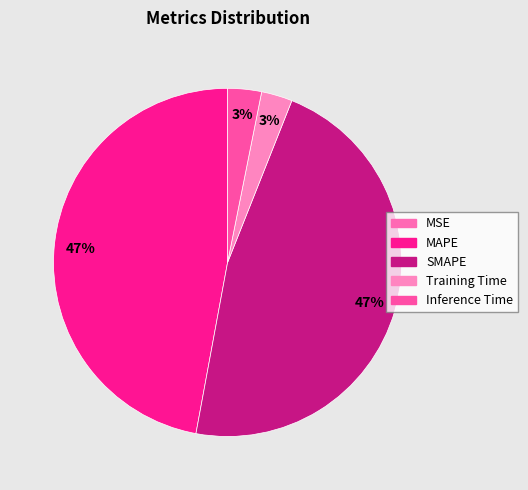

Combined, what portion of the pie is MSE and Inference Time?

3.1%